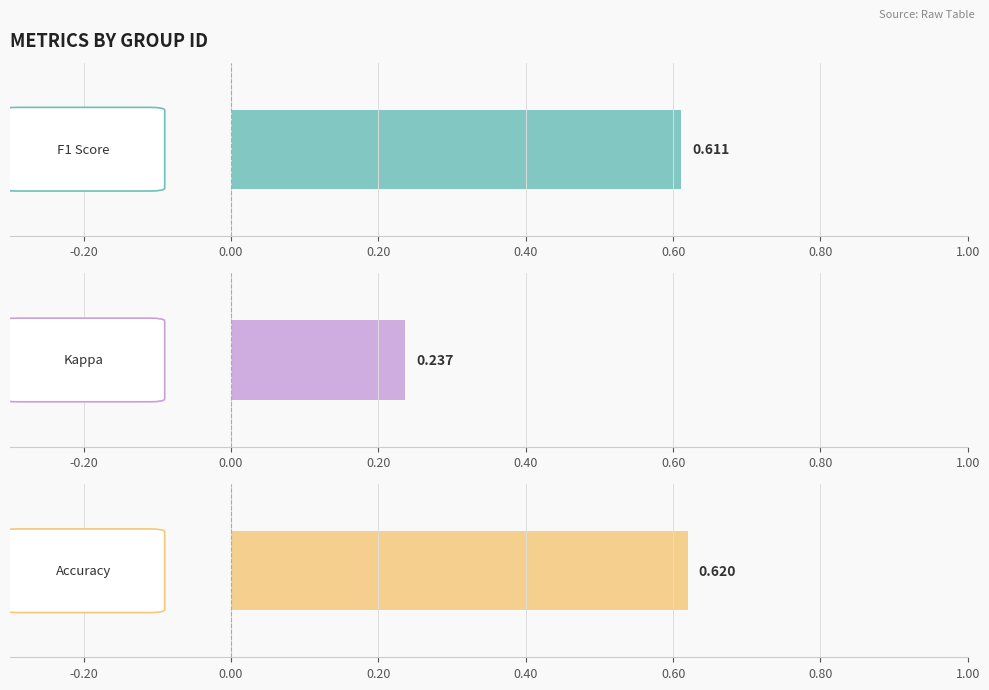

Are the bars horizontal?

Yes